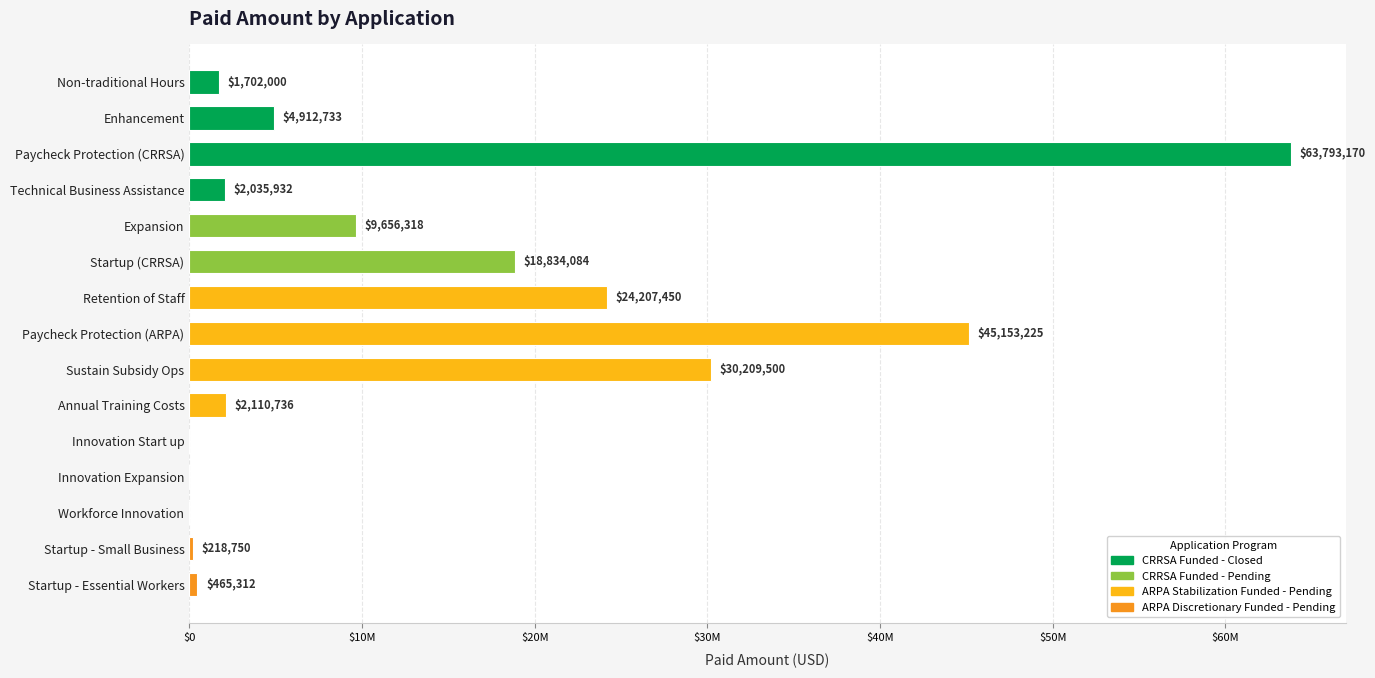

Are the bars horizontal?

Yes